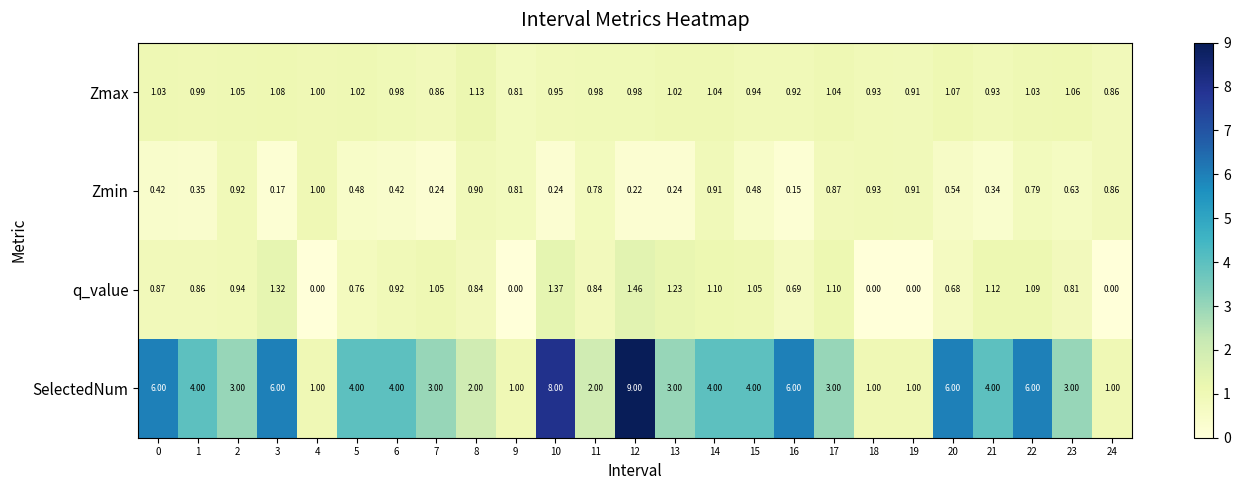

Which series has the largest total across all categories?

SelectedNum